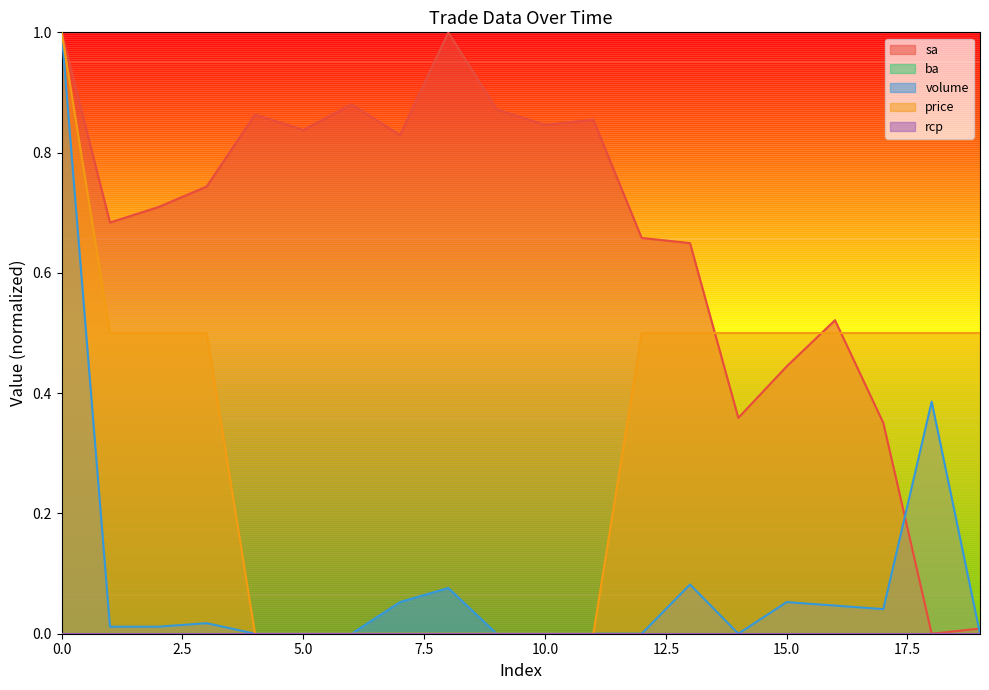

At which label is price closest to 0?

4